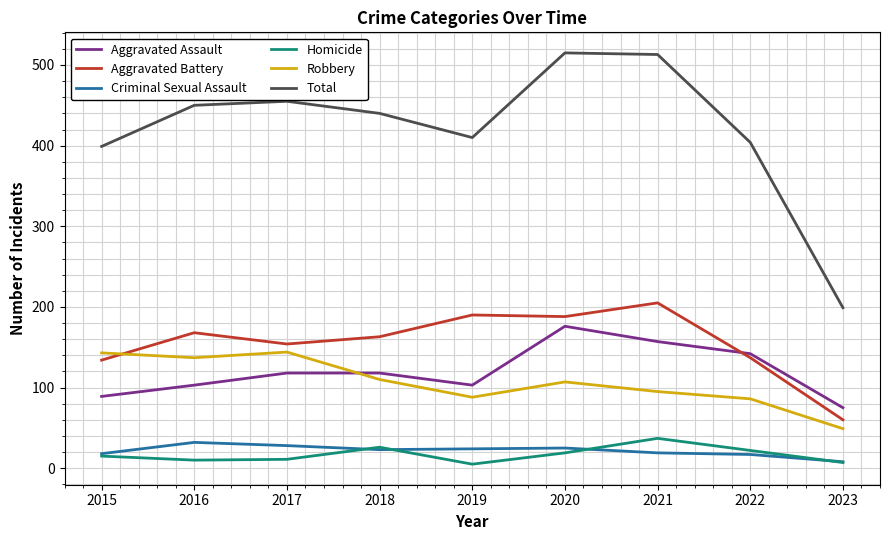

True or false: Aggravated Assault and Total intersect in this chart.

False